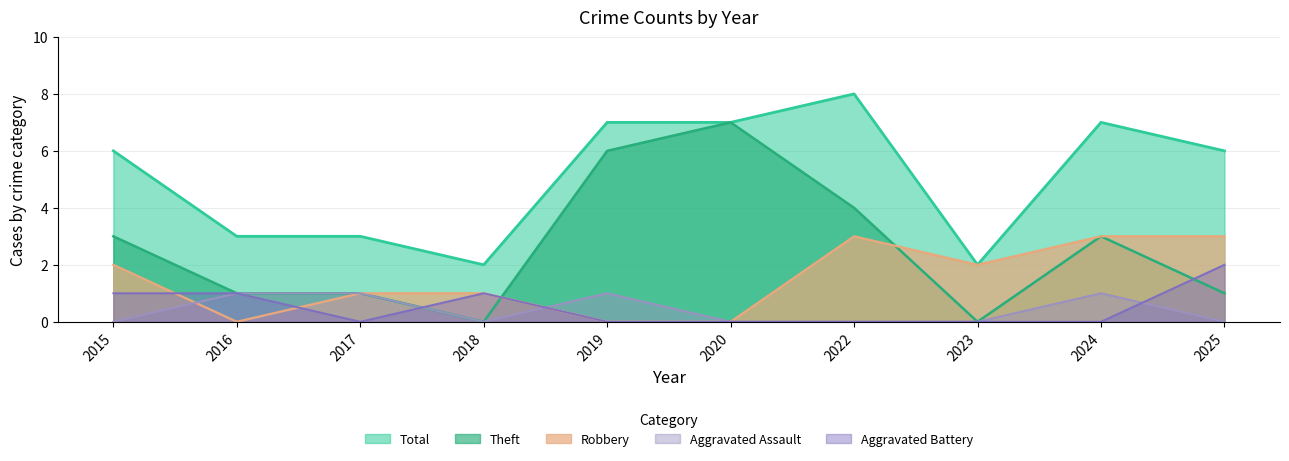

In Aggravated Assault, how many points are higher than both neighbors (excluding endpoints)?

2